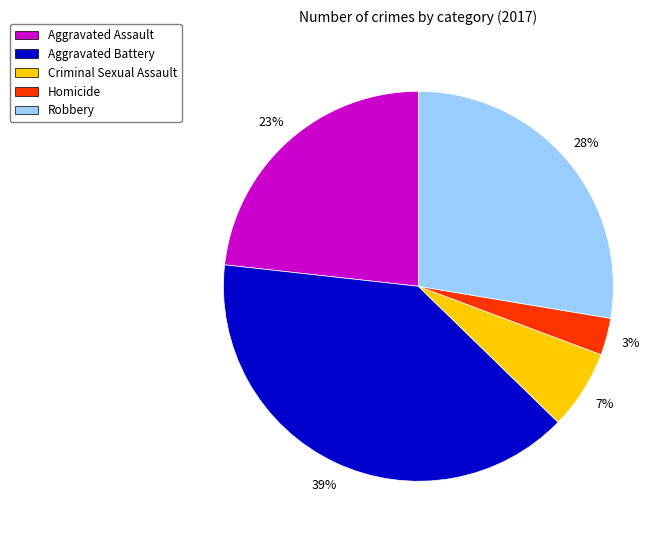

Is the sum of Criminal Sexual Assault and Aggravated Assault greater than half?

No